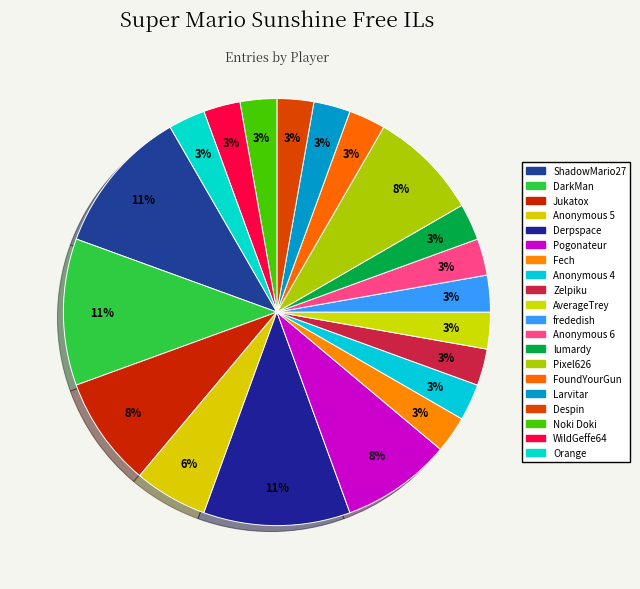

True or false: Despin accounts for 3% of the total.

True